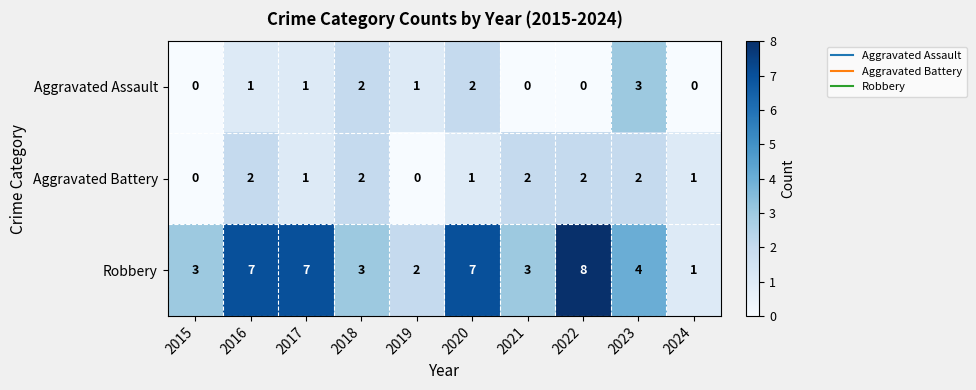

What is the greatest value displayed?

8